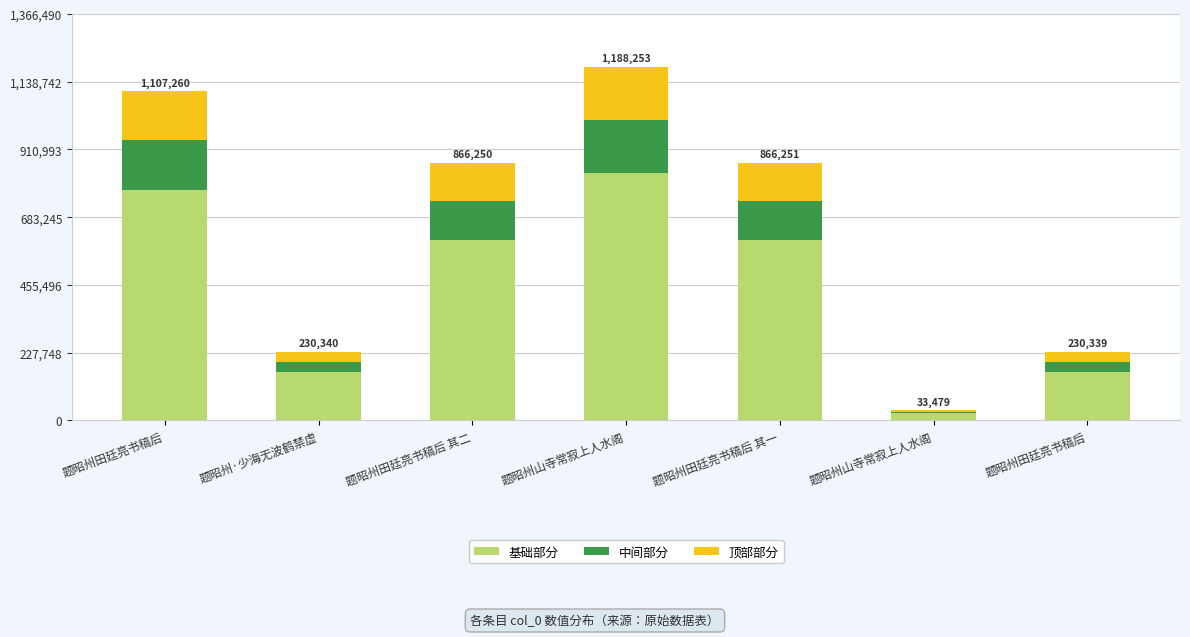

Are the bars horizontal?

No